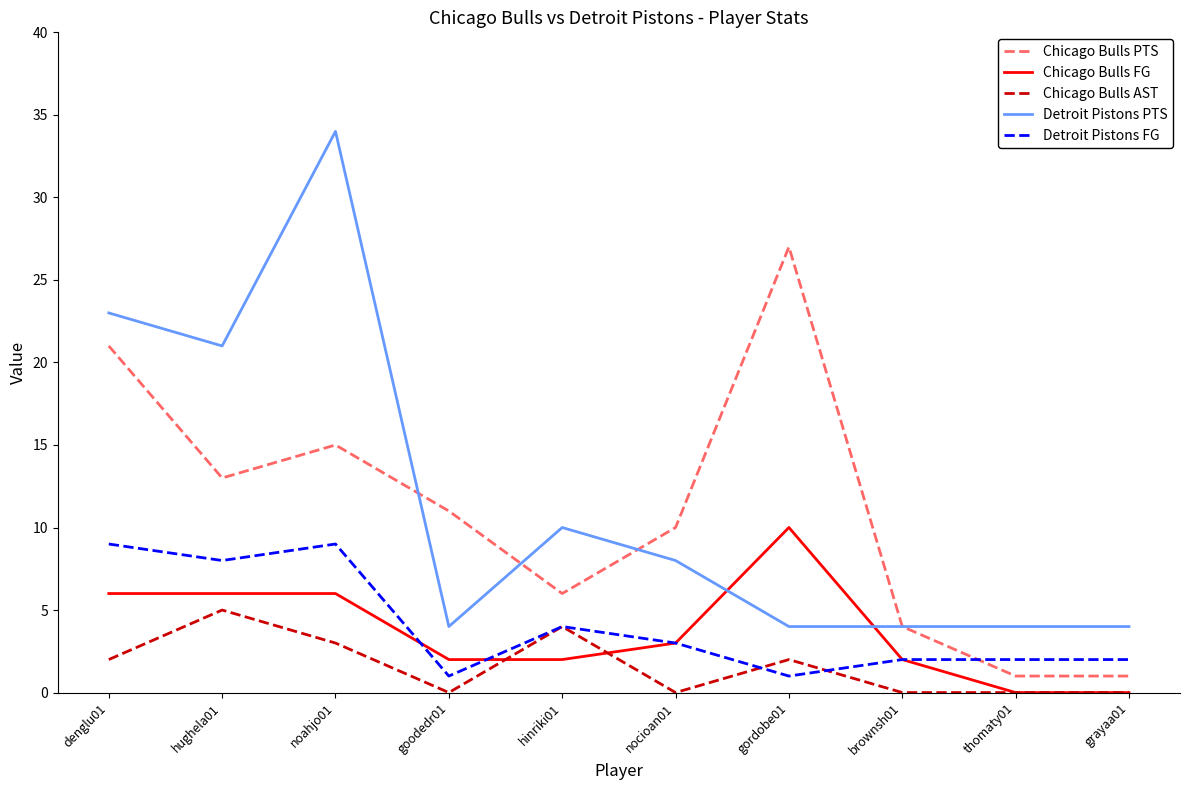

True or false: Detroit Pistons PTS has a value of 4 at brownsh01.

True